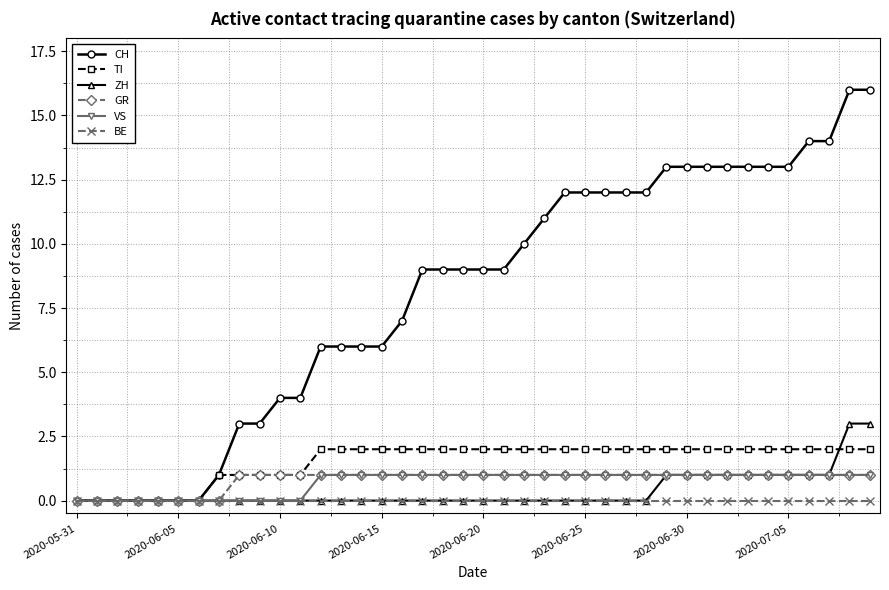

What is the greatest value displayed?

16